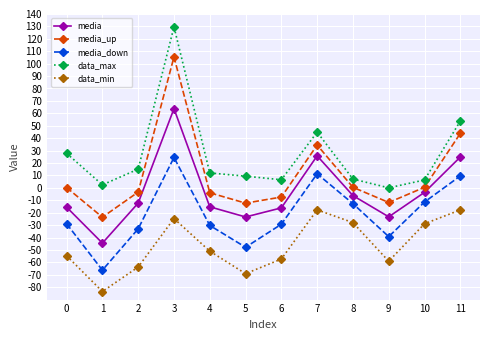

Is it true that data_max equals 6.3 at 10?

True